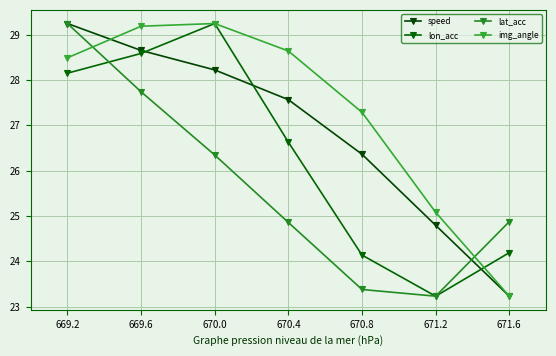

True or false: speed has a value of 28.2 at 670.0.

True